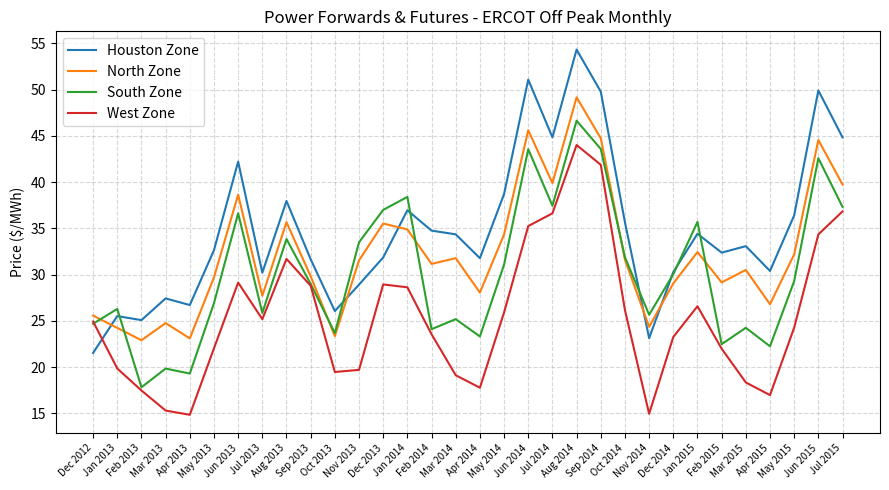

What position from the right is Feb 2014?

18